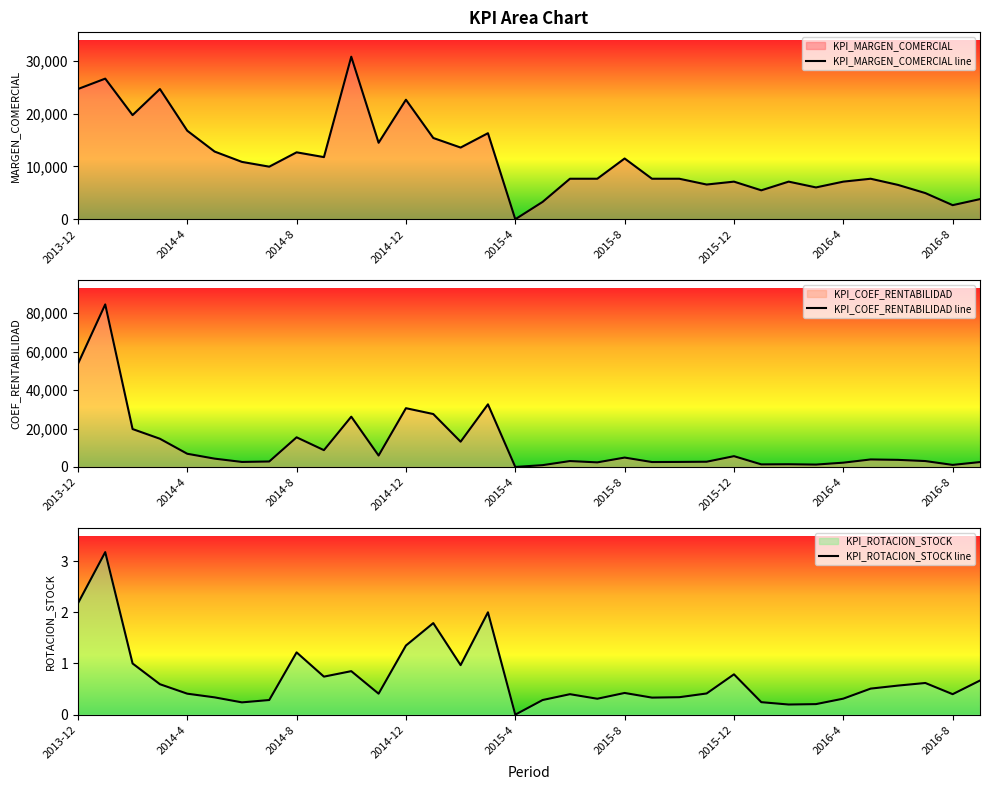

True or false: KPI_MARGEN_COMERCIAL line and KPI_COEF_RENTABILIDAD line intersect in this chart.

True